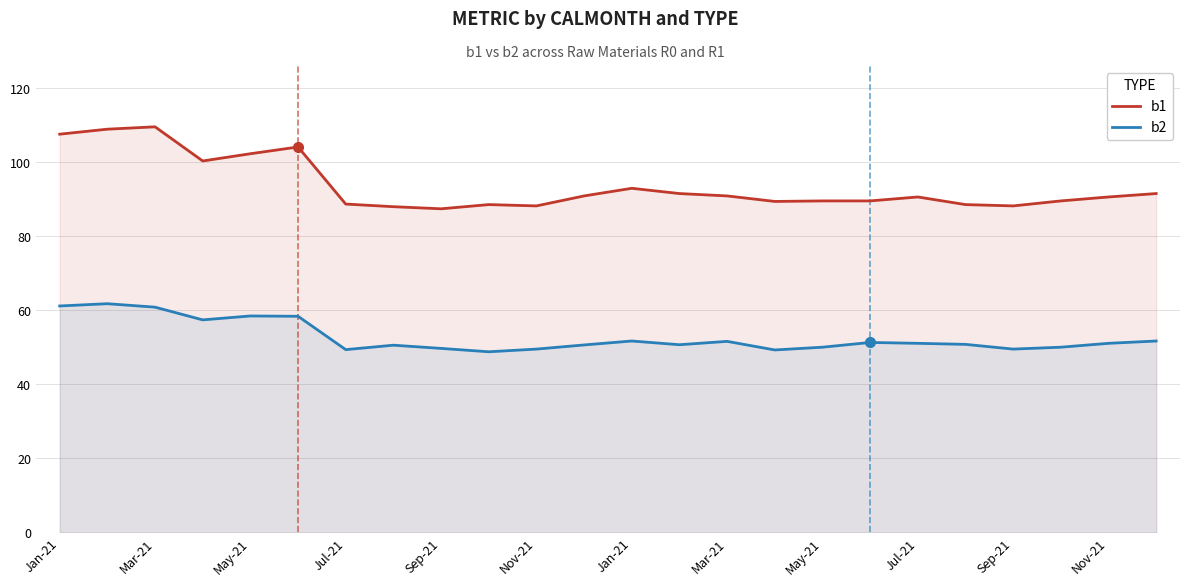

How many data points in b1 are above 90?

13